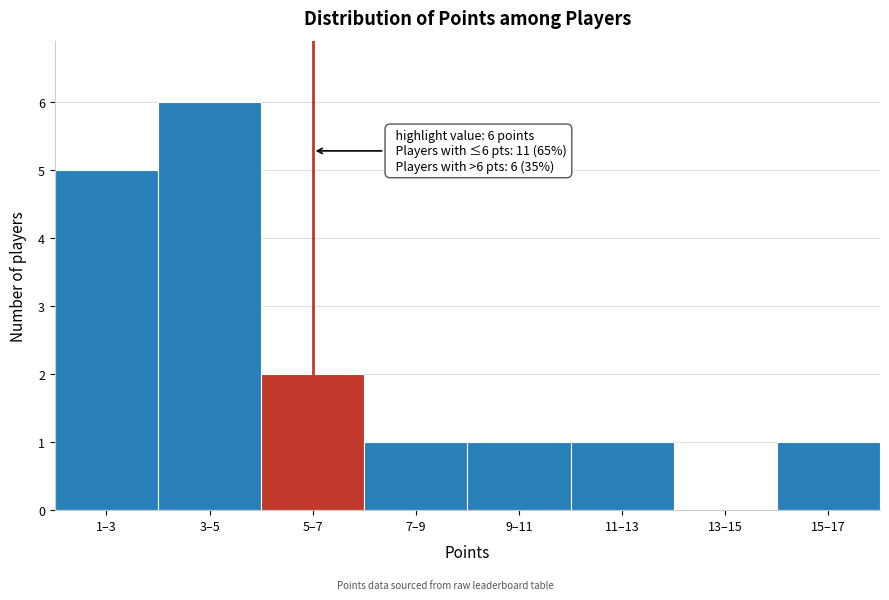

Reading right to left, what are all the values shown in this chart?

15–17=1	13–15=0	11–13=1	9–11=1	7–9=1	5–7=2	3–5=6	1–3=5